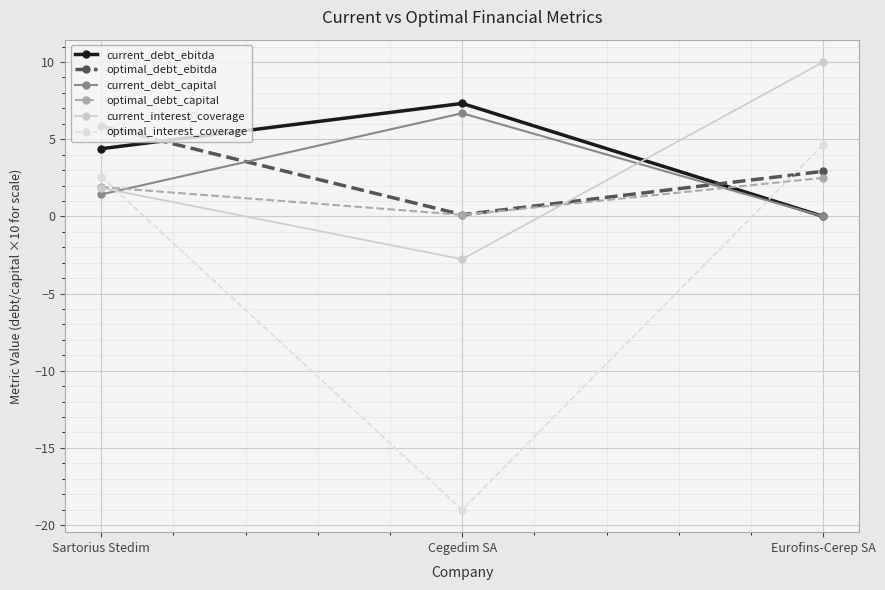

Which series has the largest total across all categories?

current_debt_ebitda